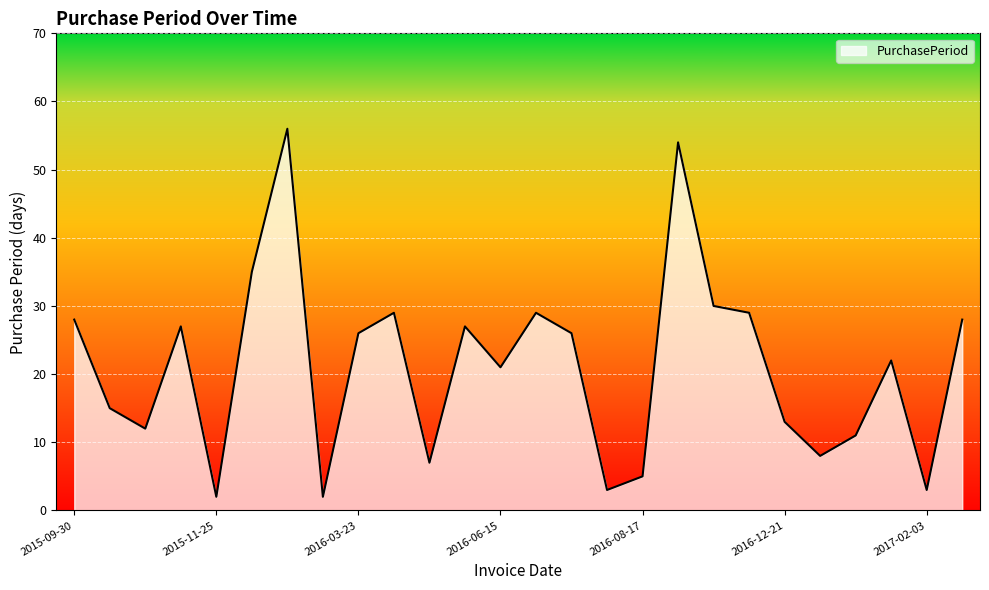

How many lines are shown in the chart?

1